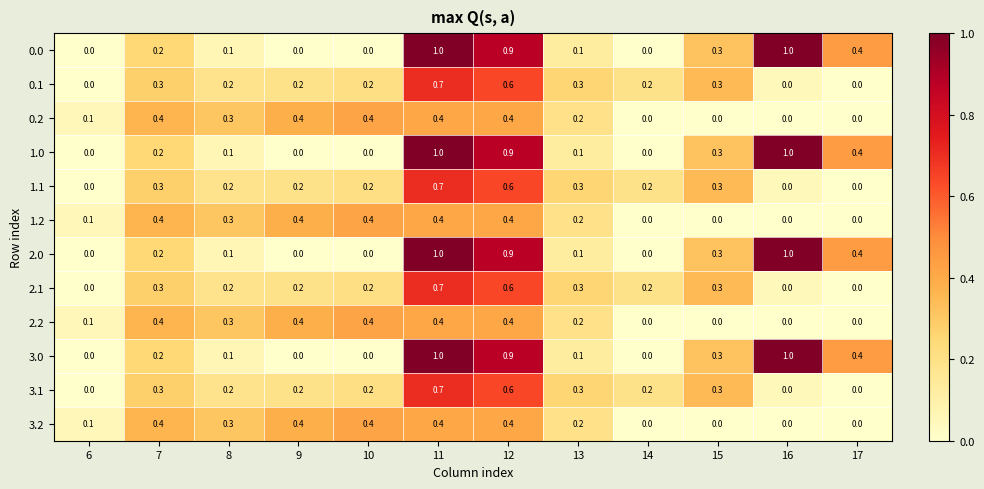

What is the spread (max minus min) of values at 9?

0.4